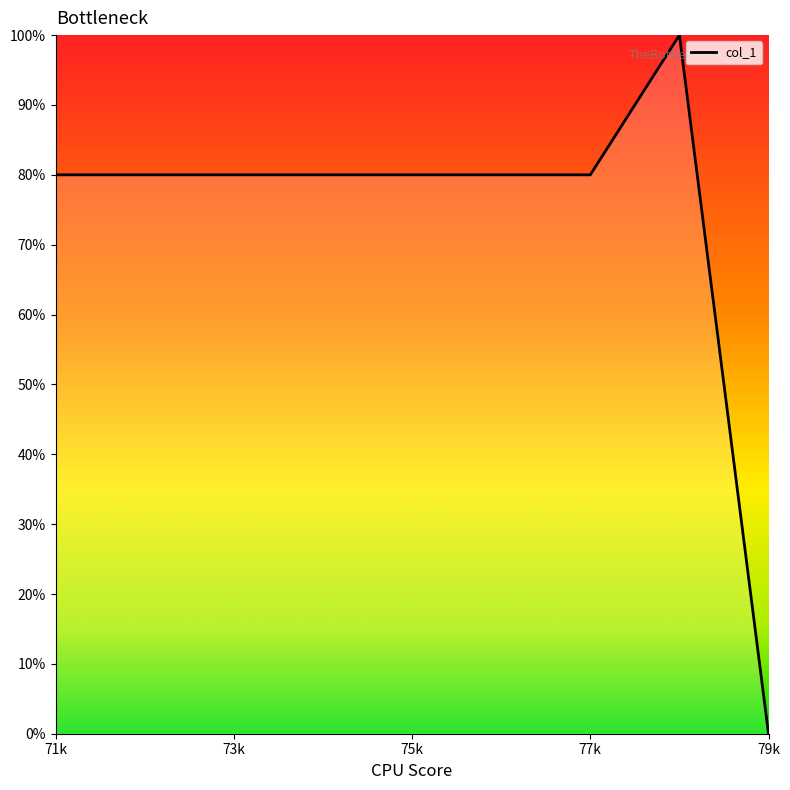

What is the maximum value shown in the chart?

100